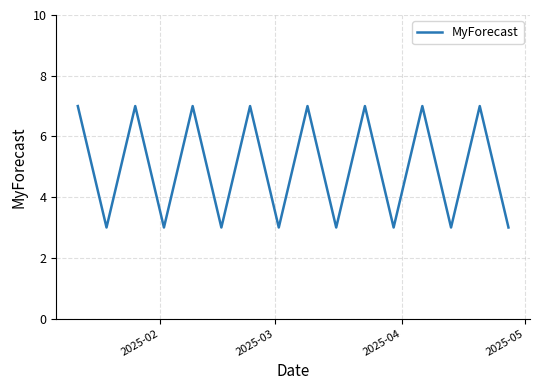

What is the average value?

5